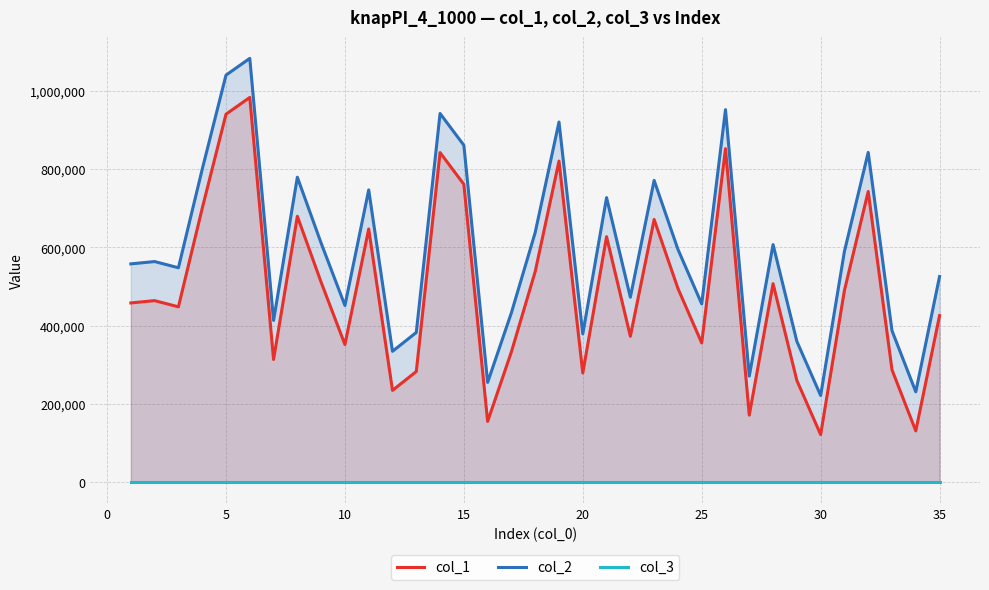

List the series in order of their overall mean, highest first.

col_2, col_1, col_3